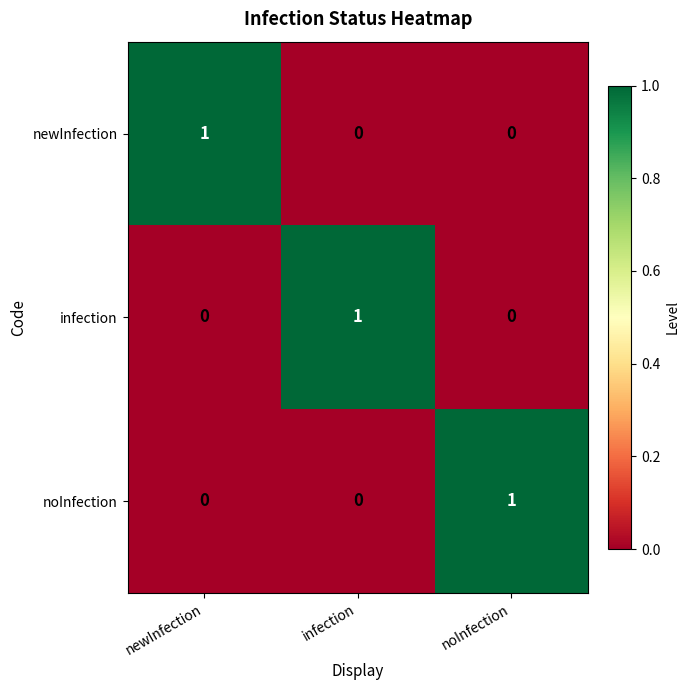

Is it true that newInfection equals 1 at newInfection?

True